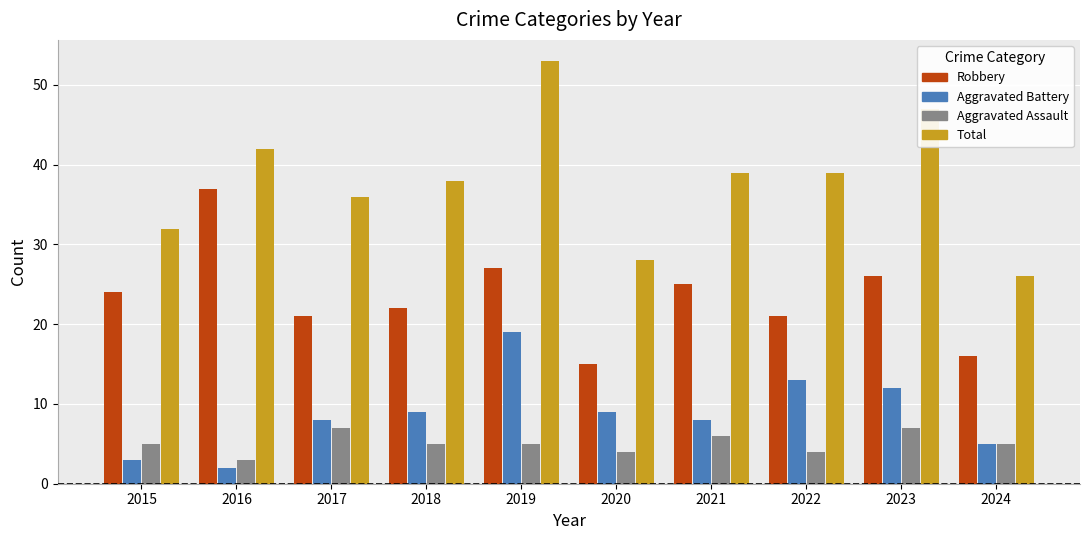

Rank the series by their maximum value, from lowest to highest.

Aggravated Assault, Aggravated Battery, Robbery, Total